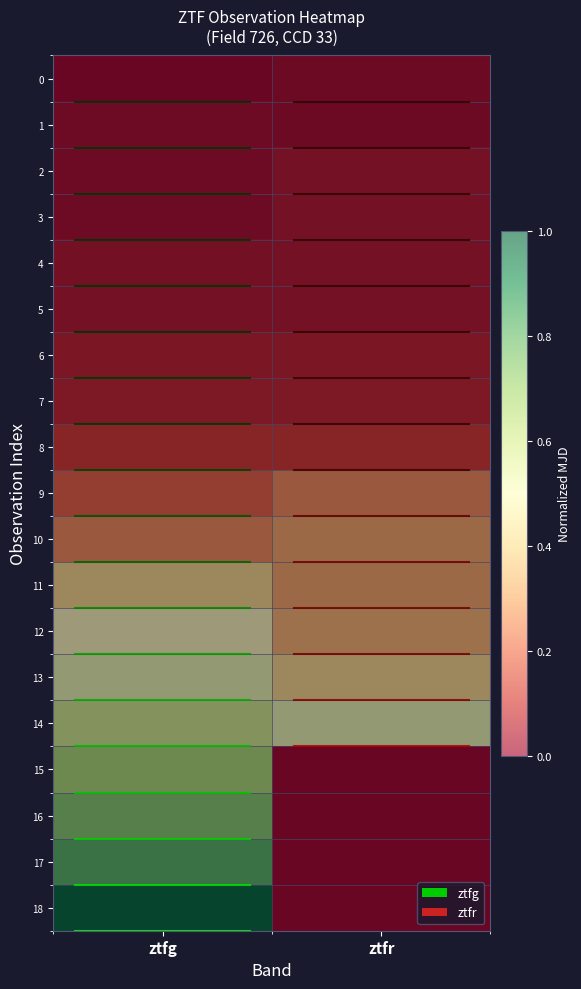

Which label corresponds to the largest value in the chart?

ztfg